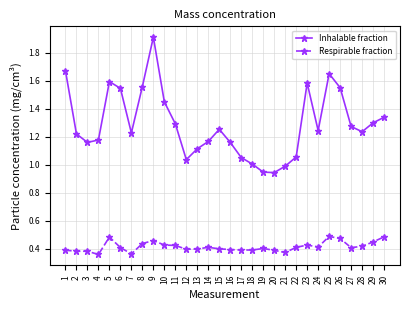

Which label corresponds to the largest value in the chart?

9